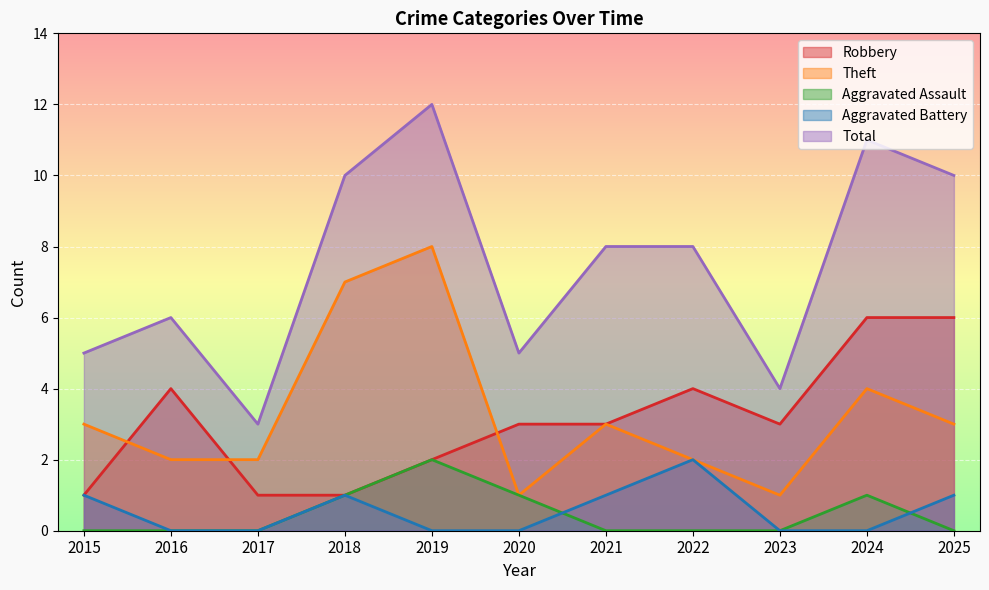

Count the Total values in the range 5 to 10.

7